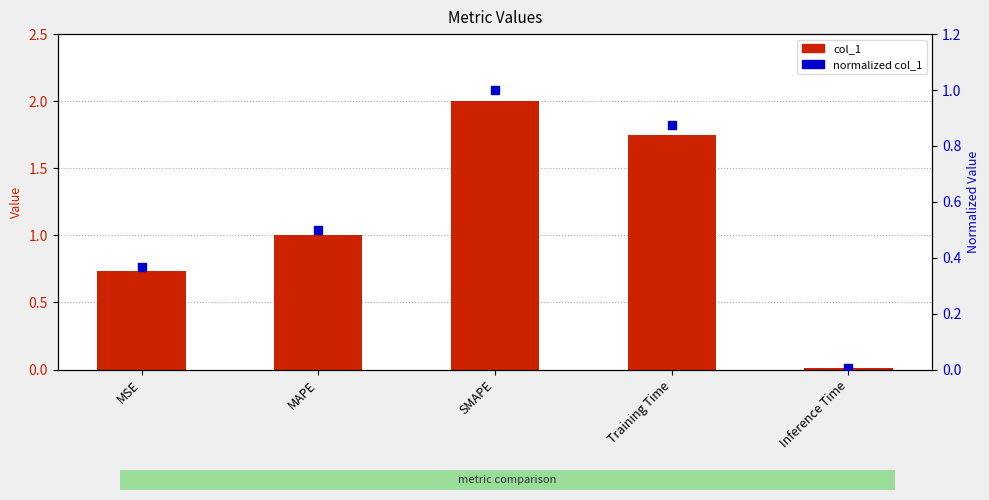

At how many categories does at least one series exceed 1?

3